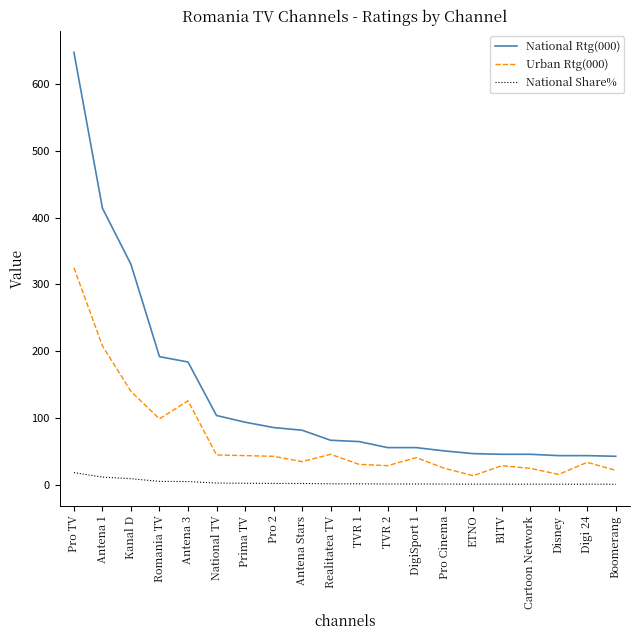

How many lines are shown in the chart?

3